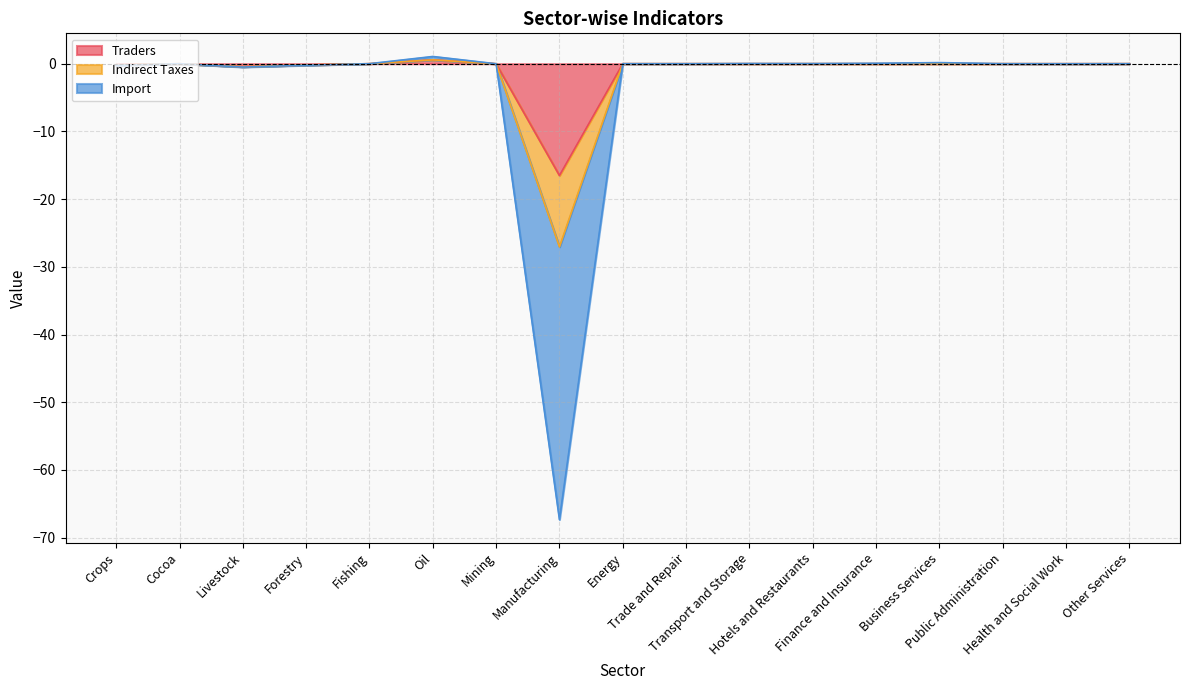

Count the number of categories in the chart.

17